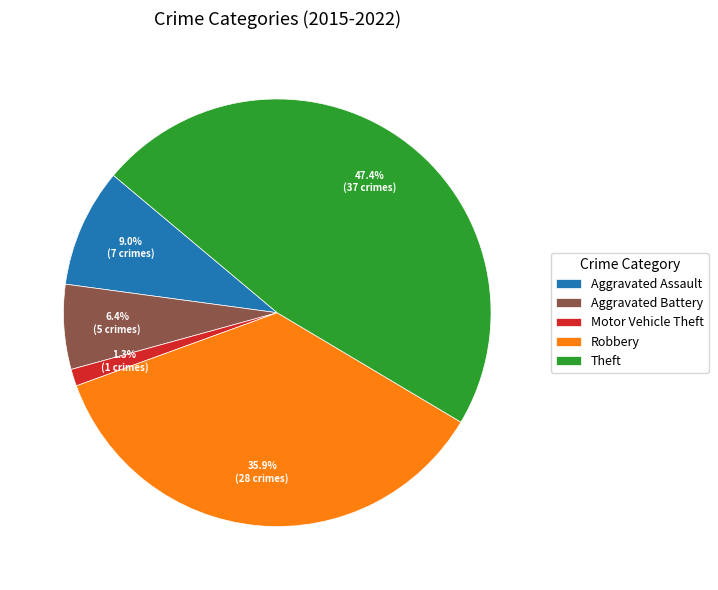

Is the sum of Aggravated Assault and Robbery greater than half?

No